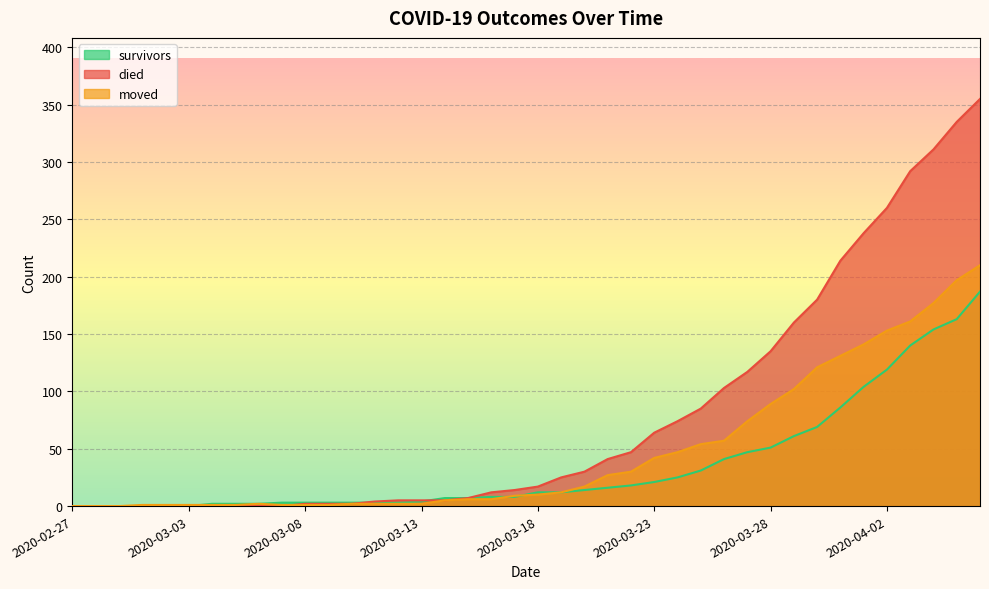

Rank the series at 2020-03-04 from lowest to highest value.

died, moved, survivors